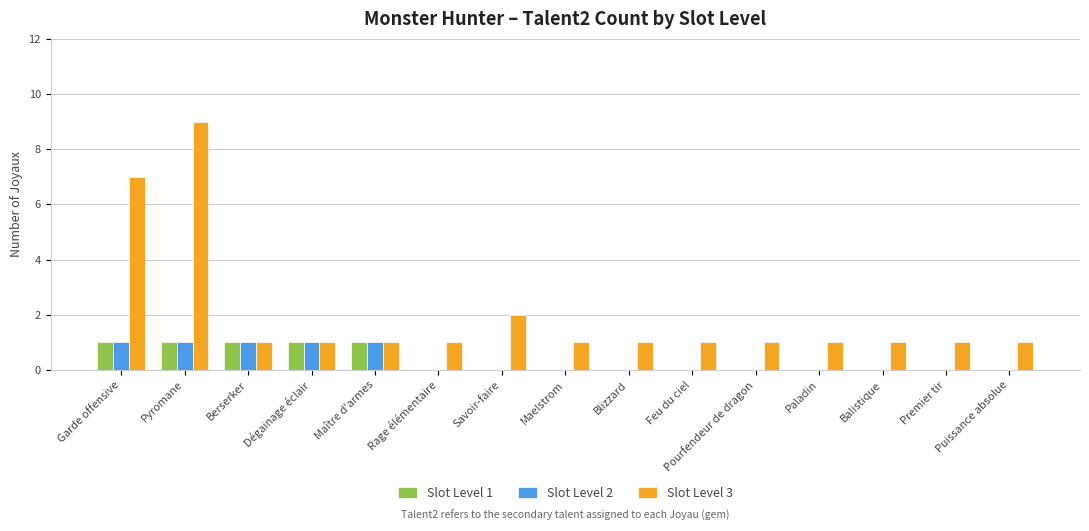

Reading right to left, extract all data points from this chart.

Slot Level 1: 0	0	0	0	0	0	0	0	0	0	1	1	1	1	1
Slot Level 2: 0	0	0	0	0	0	0	0	0	0	1	1	1	1	1
Slot Level 3: 1	1	1	1	1	1	1	1	2	1	1	1	1	9	7